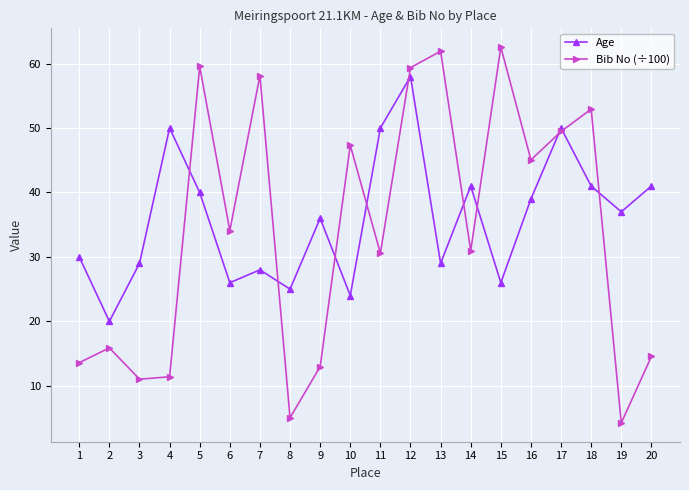

Does the chart display data point markers on the line(s)?

Yes